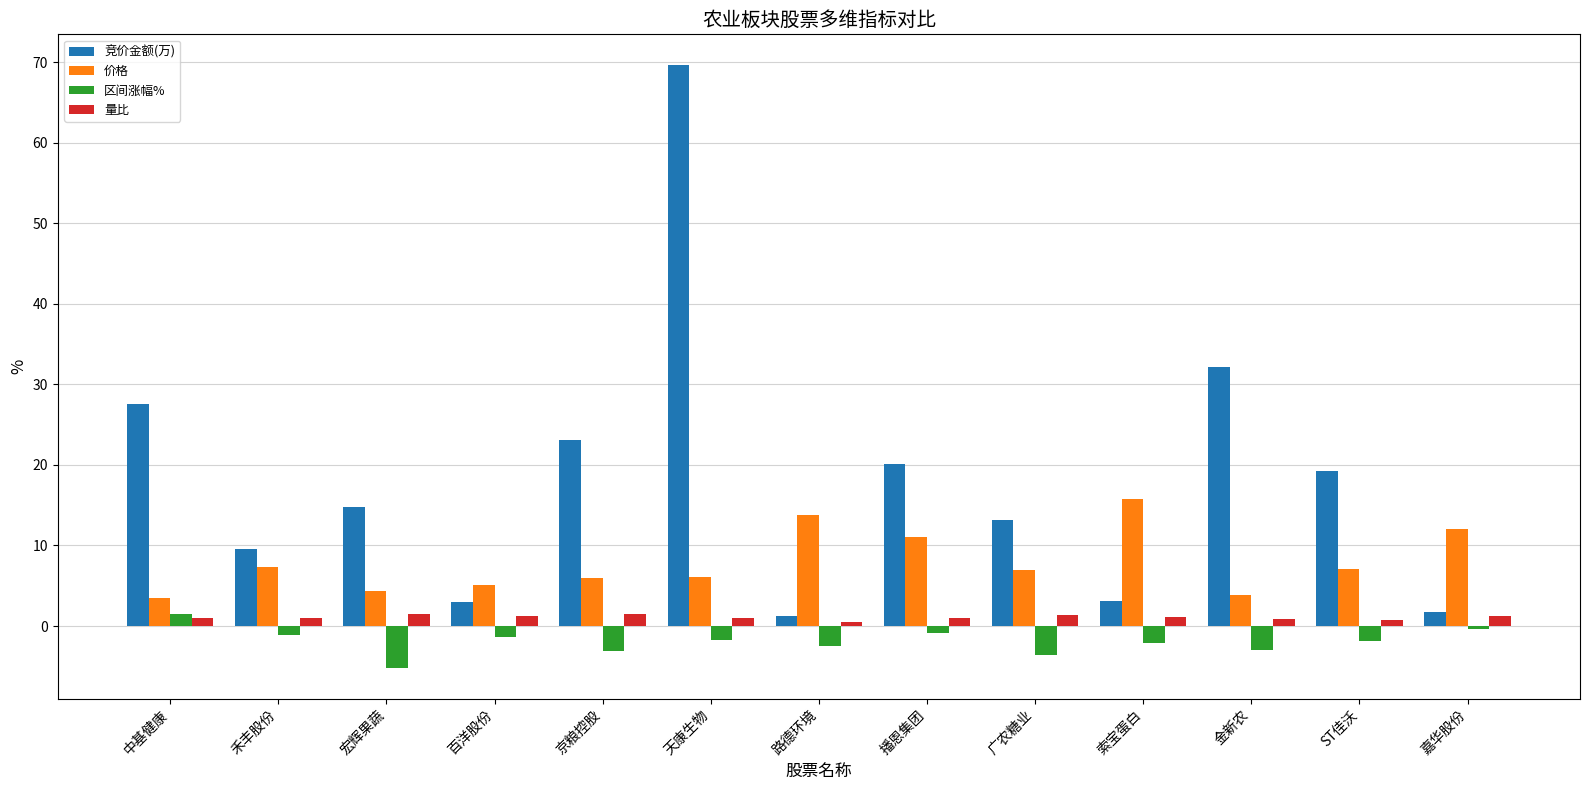

How many bars are there in total?

52